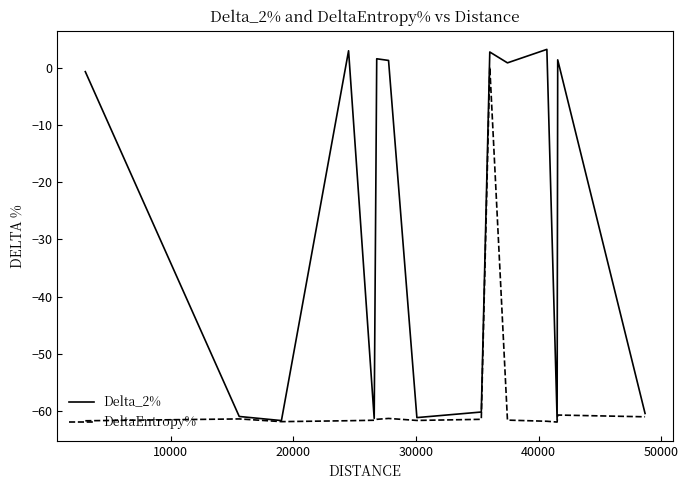

How many lines are shown in the chart?

2